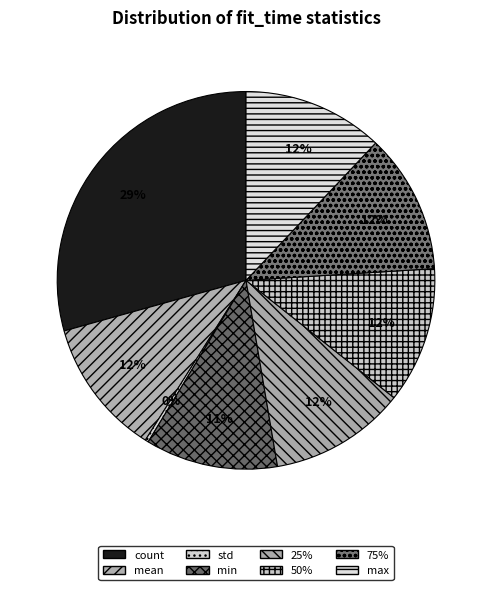

Is it true that 50% is 12% of the pie?

True